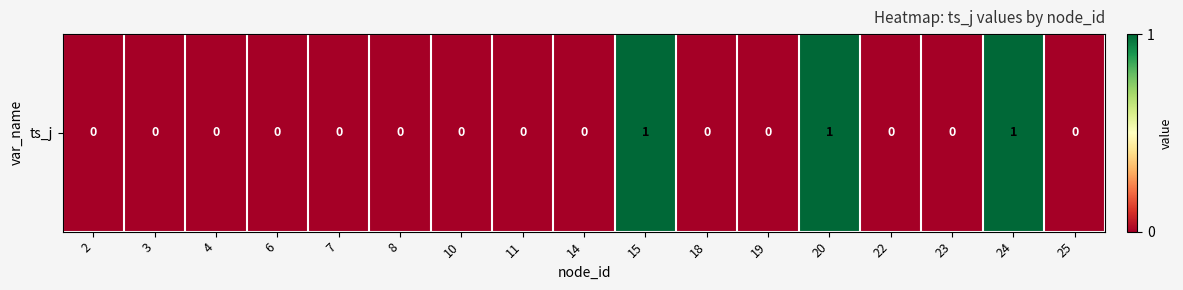

Is it true that the value at 2 is 0?

True